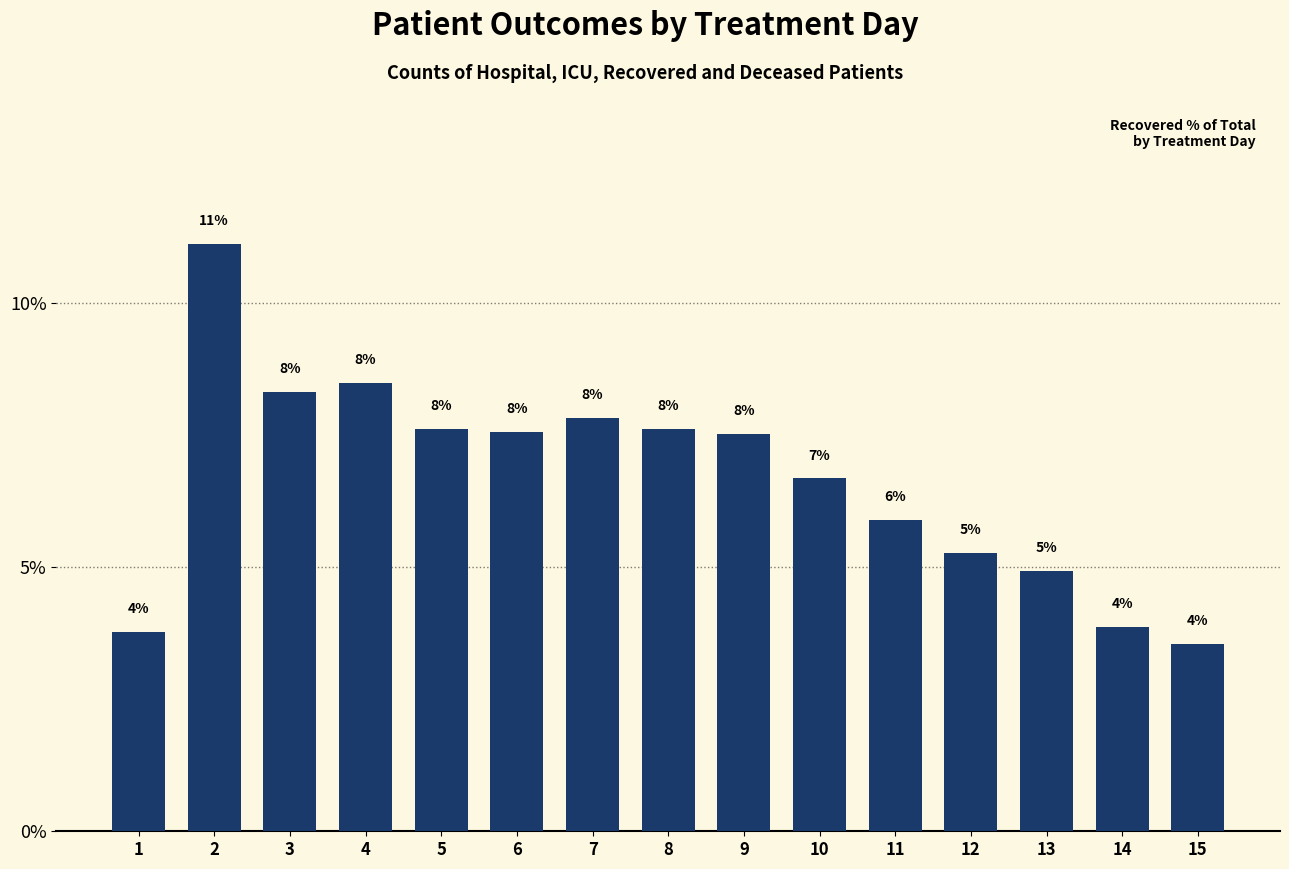

How many bars are there in total?

15